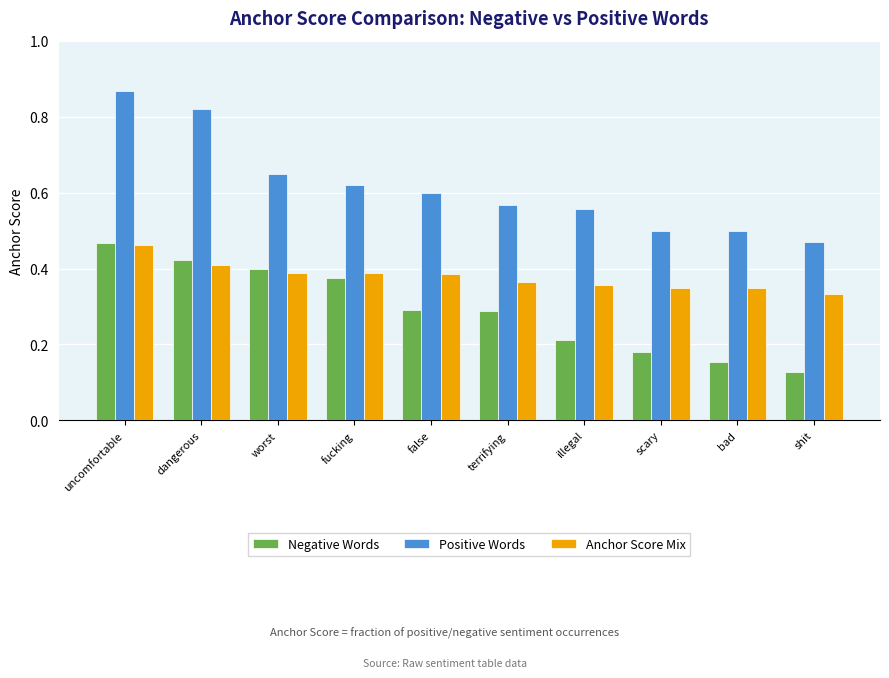

What is the label of the 10th bar from the right?

uncomfortable